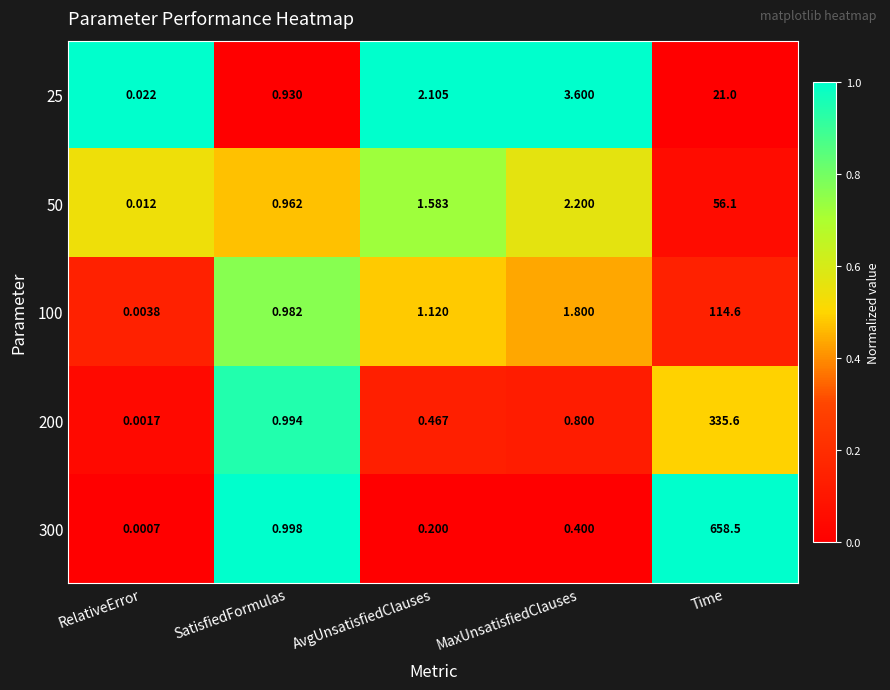

What is the total value across all series at MaxUnsatisfiedClauses?

8.8